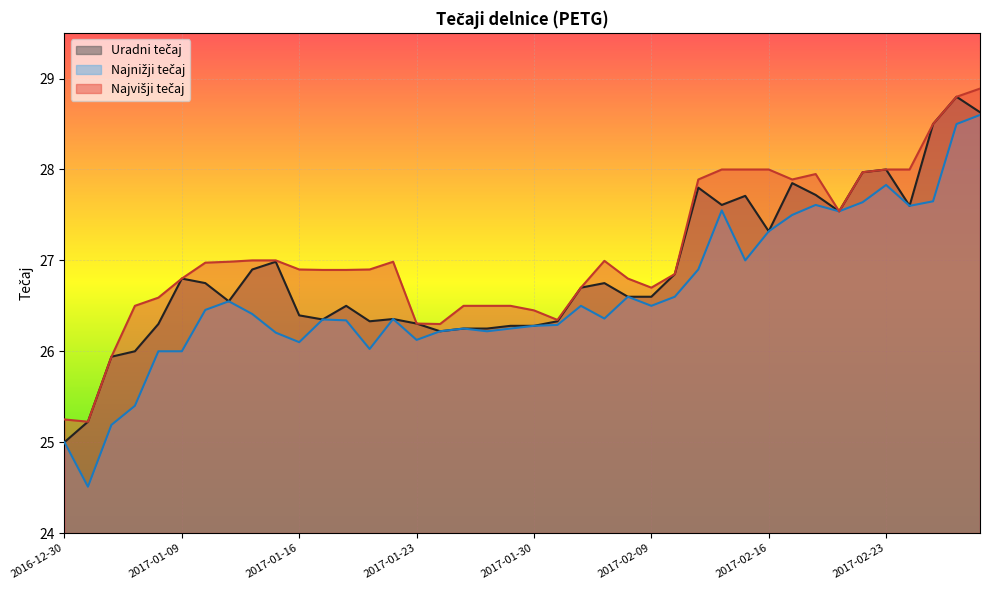

How many data points does each series have?

40